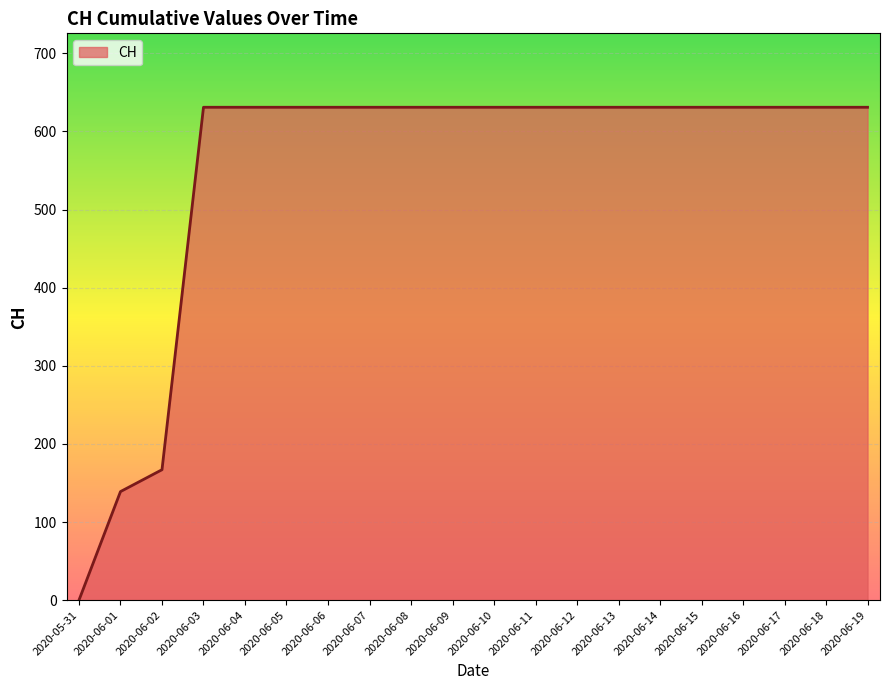

Approximately how many times larger is the value at 2020-06-19 compared to 2020-06-06?

1.0